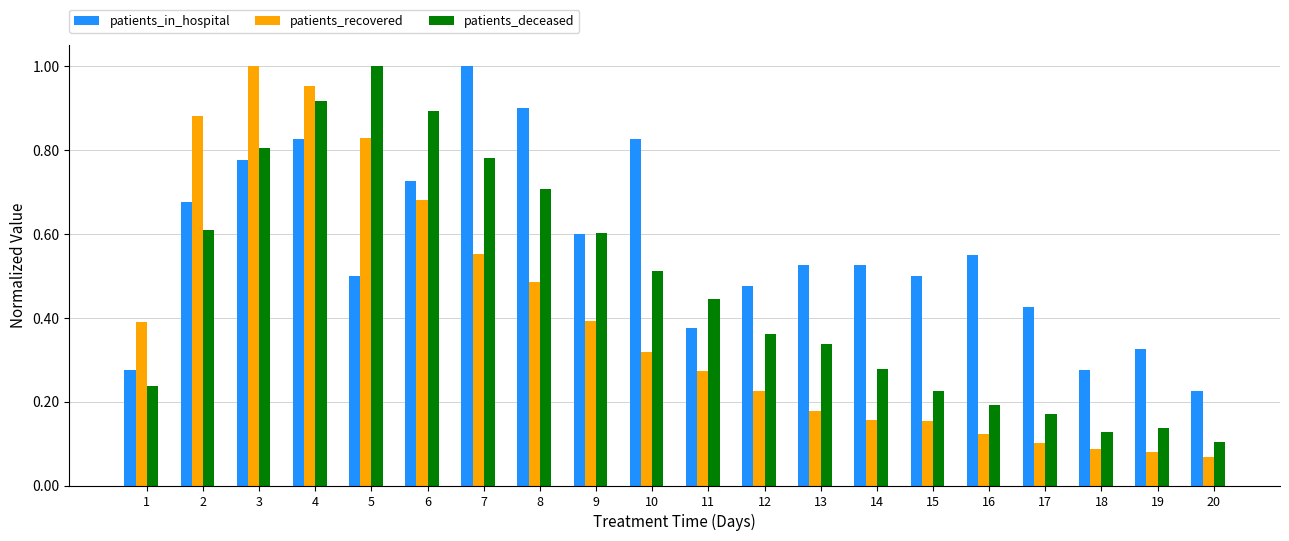

Rank the series by their average value, from lowest to highest.

patients_recovered, patients_deceased, patients_in_hospital